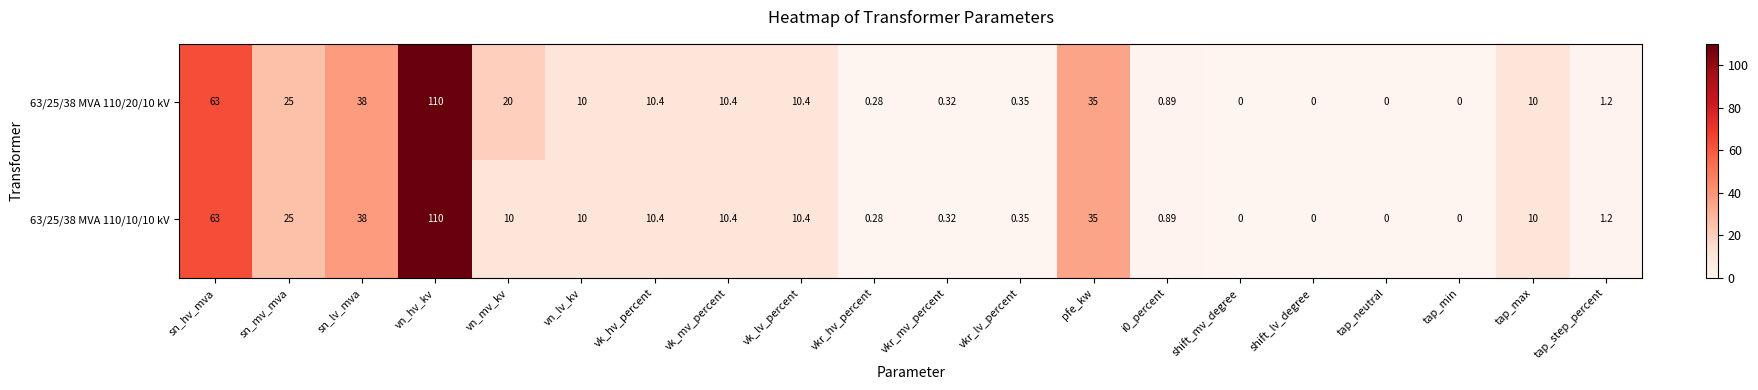

What is the maximum value shown in the chart?

110.0